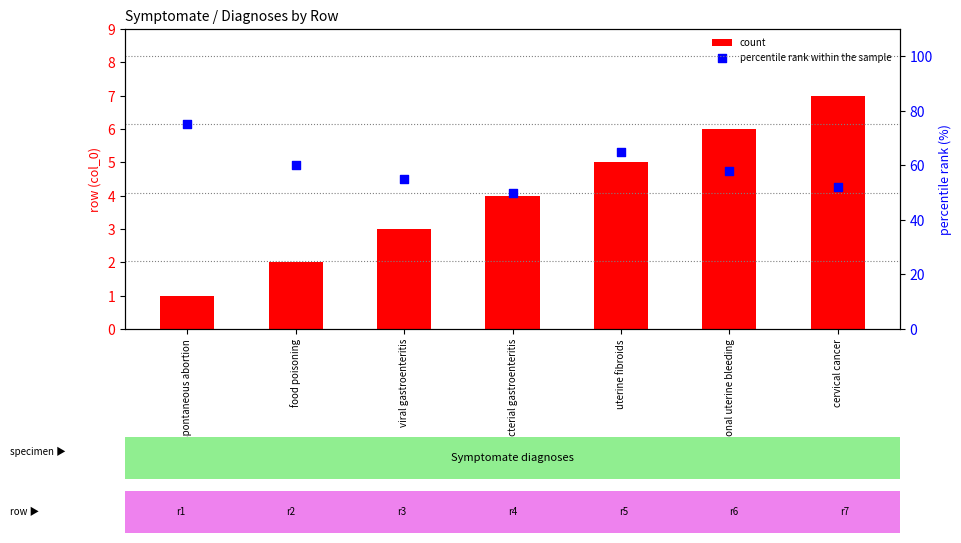

Which series reaches the maximum Y coordinate?

percentile rank within the sample